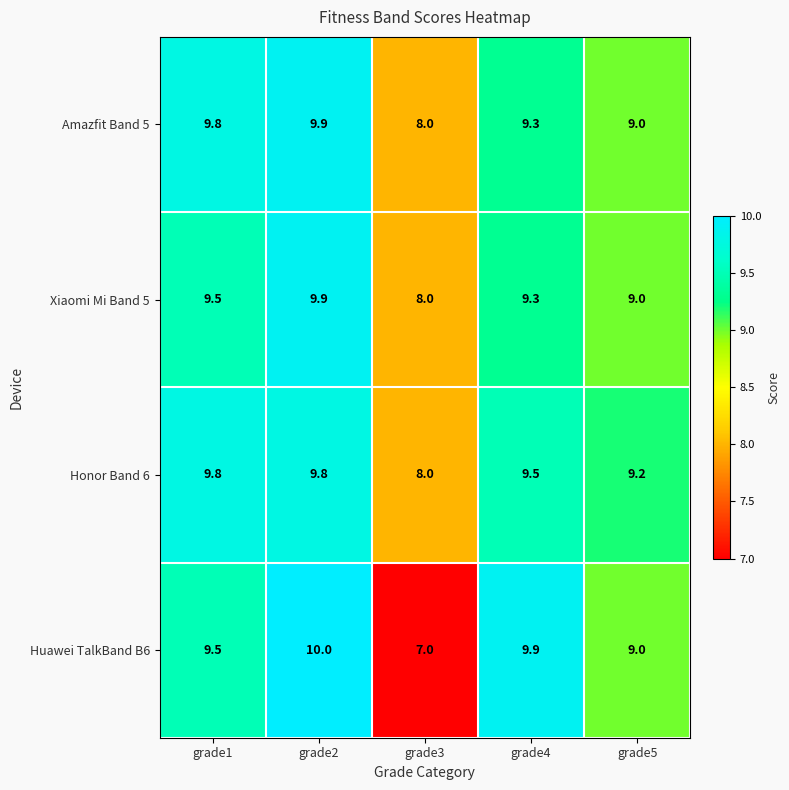

The value of Xiaomi Mi Band 5 at grade3 is 8.0. True or false?

True